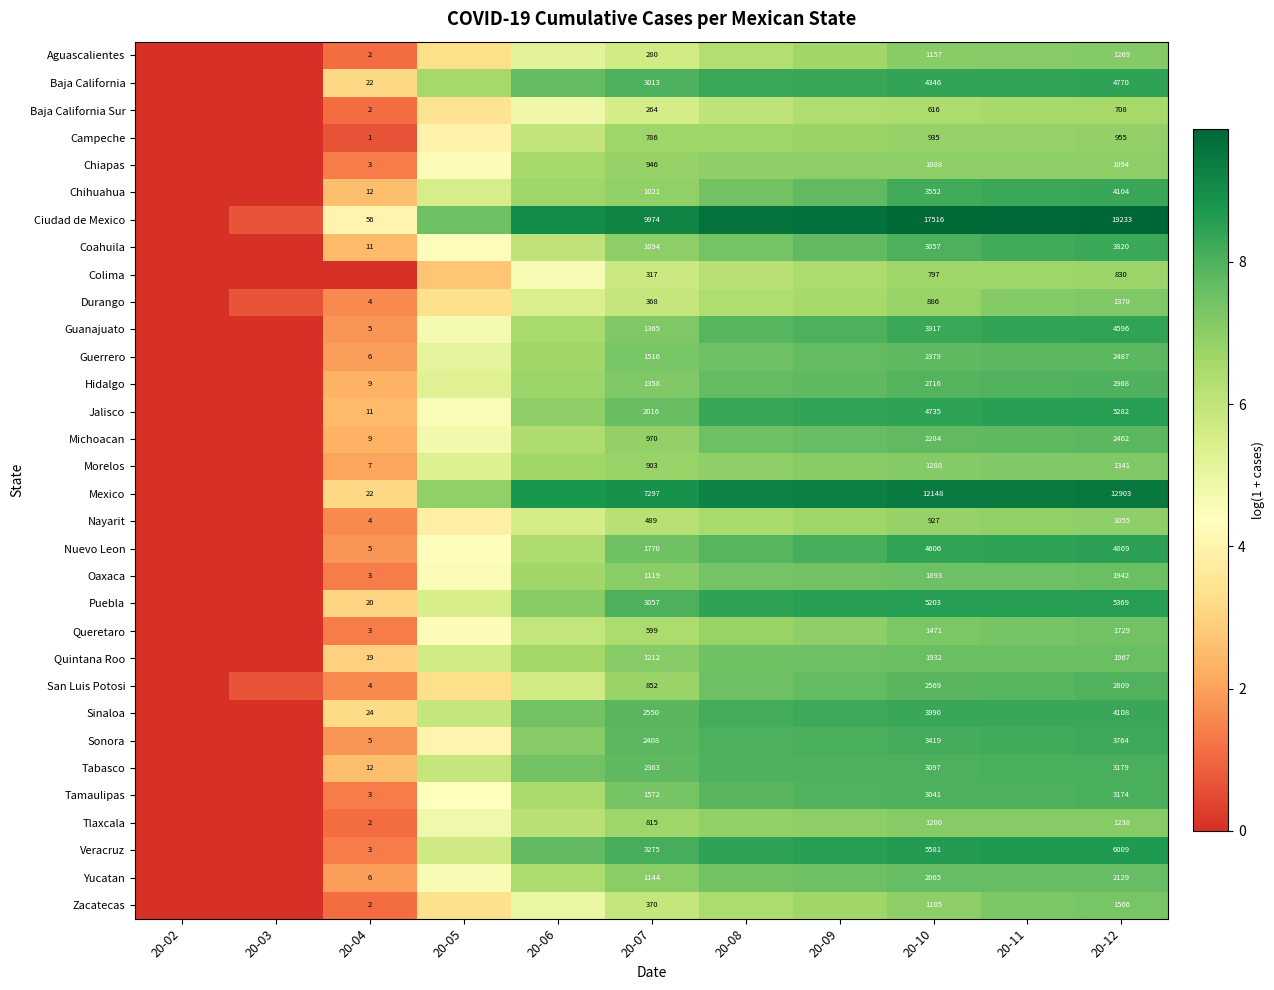

At 20-12, list the series in order from smallest to largest.

Baja California Sur, Colima, Campeche, Nayarit, Chiapas, Tlaxcala, Aguascalientes, Morelos, Durango, Zacatecas, Queretaro, Oaxaca, Quintana Roo, Yucatan, Michoacan, Guerrero, San Luis Potosi, Hidalgo, Tamaulipas, Tabasco, Sonora, Coahuila, Chihuahua, Sinaloa, Guanajuato, Baja California, Nuevo Leon, Jalisco, Puebla, Veracruz, Mexico, Ciudad de Mexico